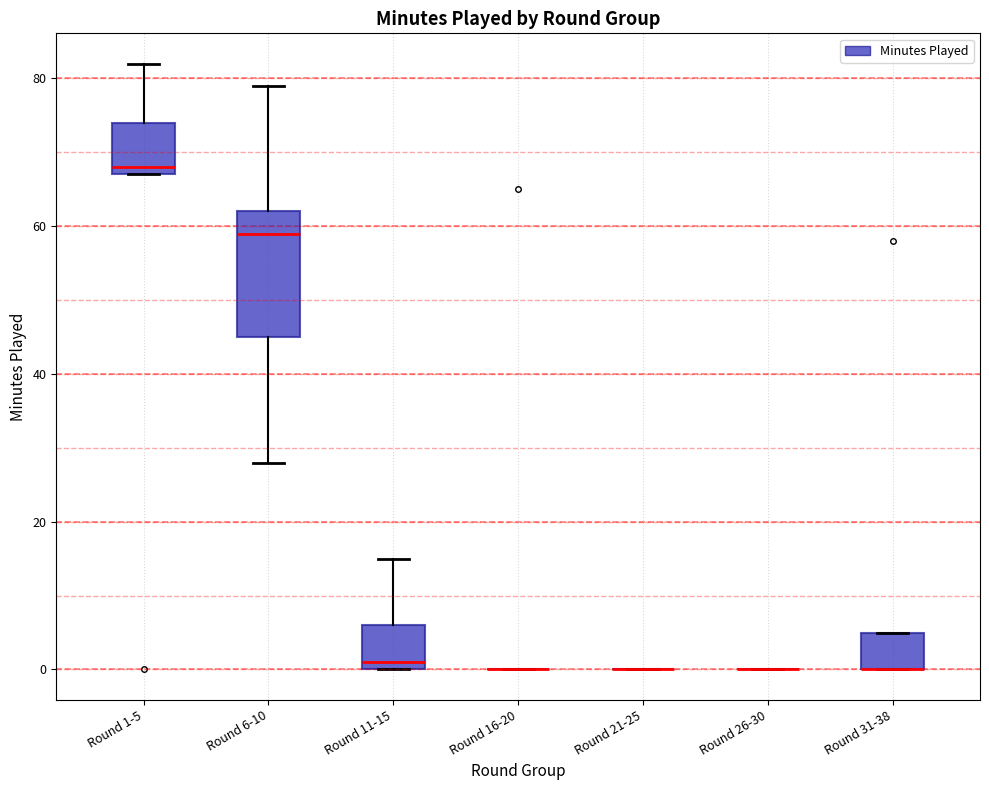

Which box is the tallest, from its lower edge to its upper edge?

Round 6-10